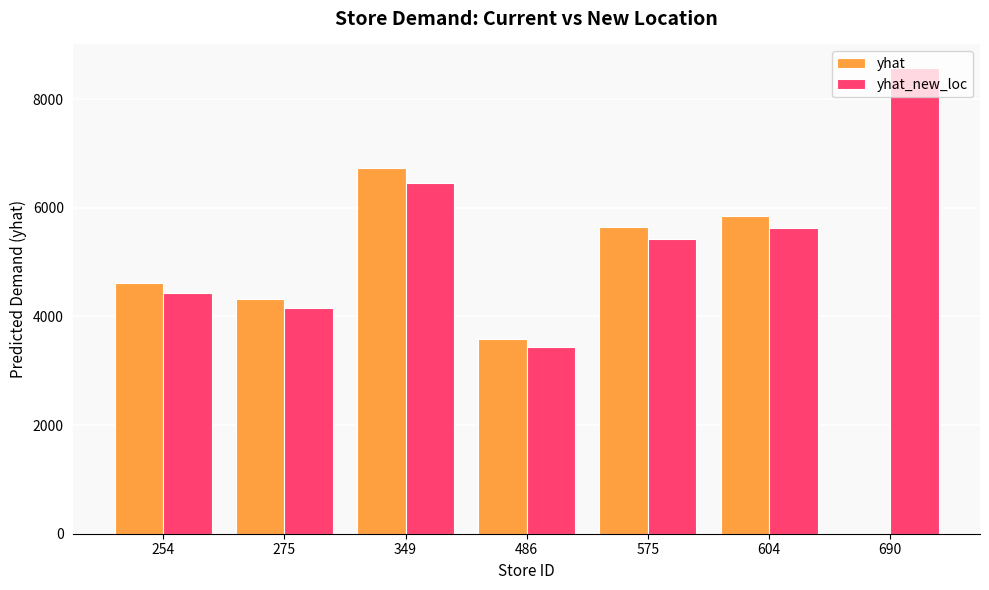

The yhat series shows 6335.5 at 275. True or false?

False